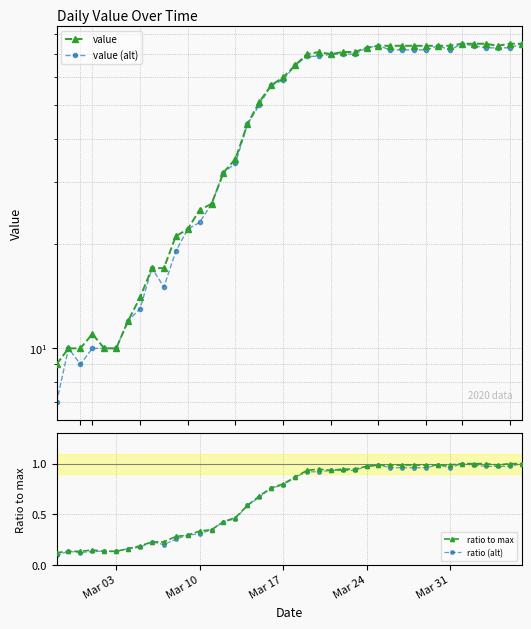

Between 27 and 26, which is larger?

27